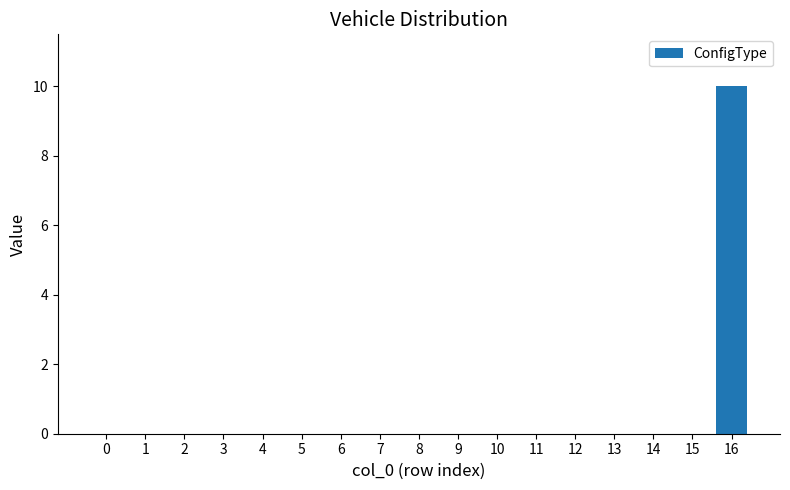

At which category does the chart reach its peak across all series?

16